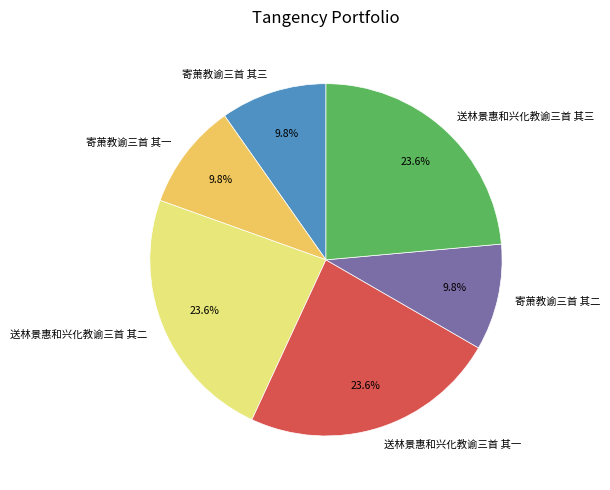

Is 寄萧教谕三首 其一 the majority of the pie?

No